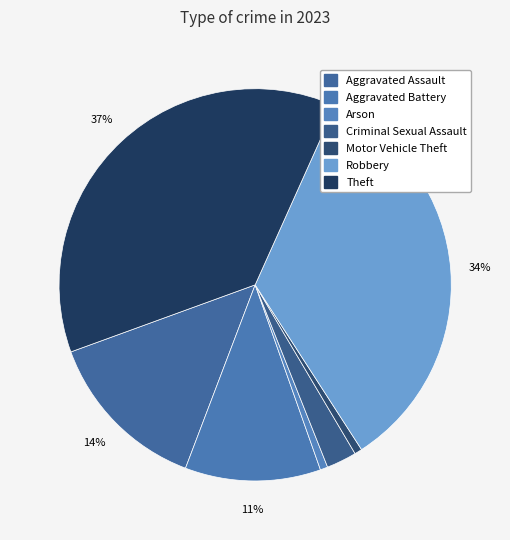

Count the number of slices in the pie.

7